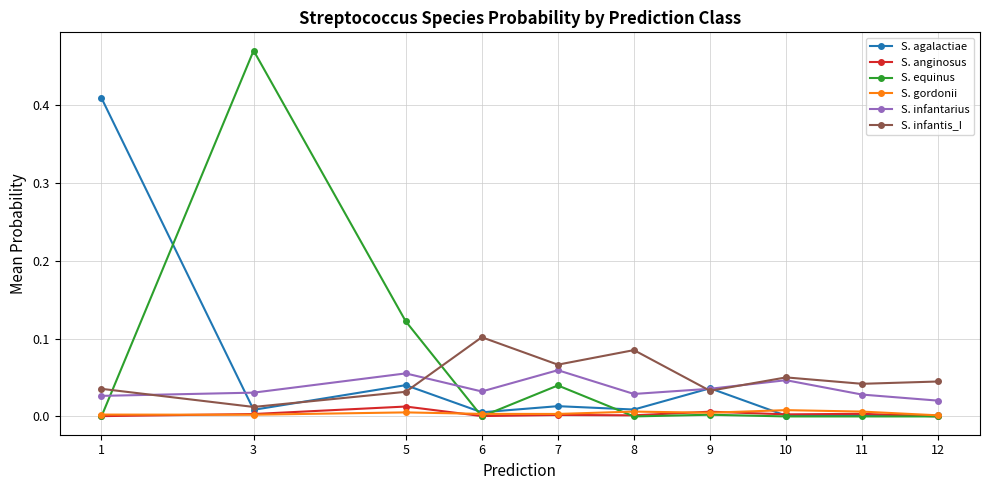

Which category has the lowest value in the S. infantarius series?

12